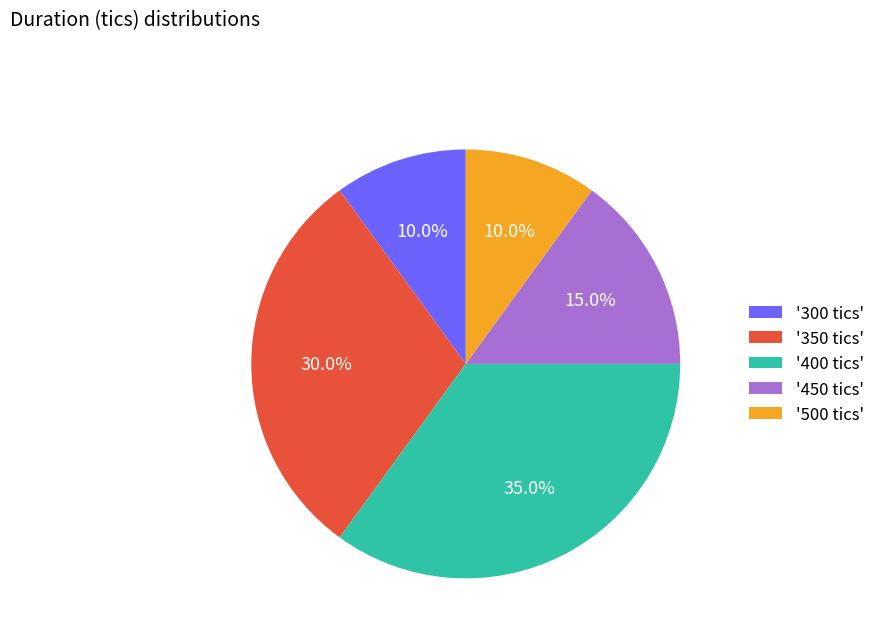

What is the ratio of the value at '350 tics' to the value at '450 tics'?

2.0